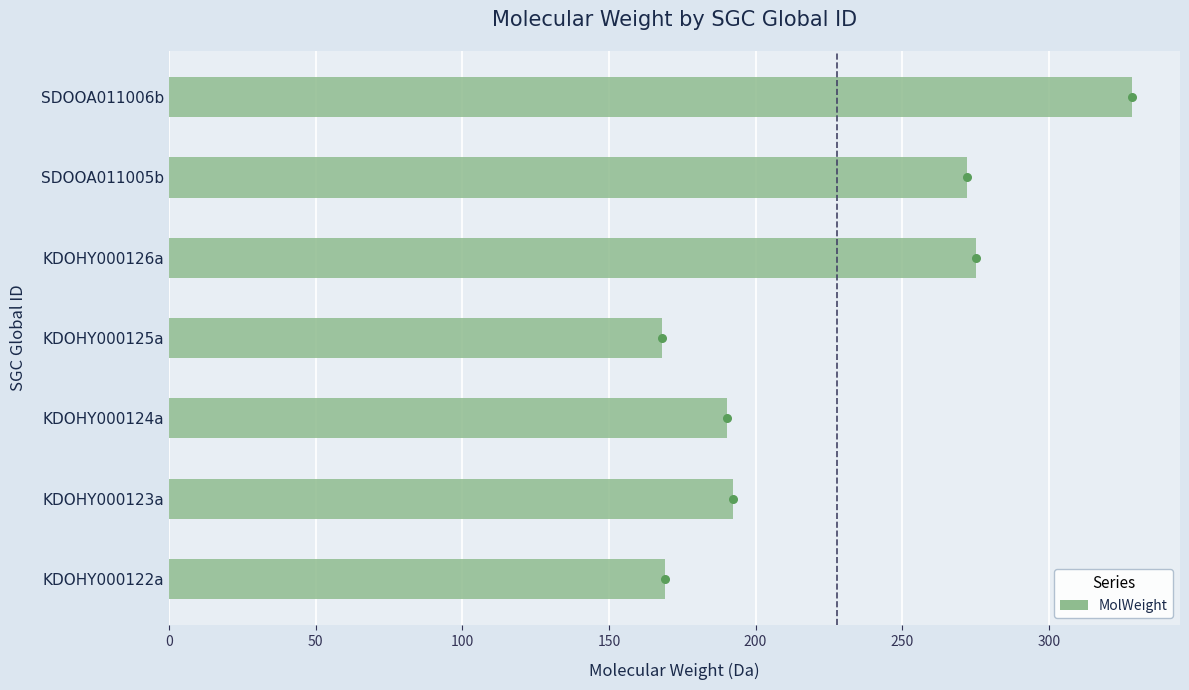

Between SDOOA011006b and KDOHY000123a, which is larger?

SDOOA011006b